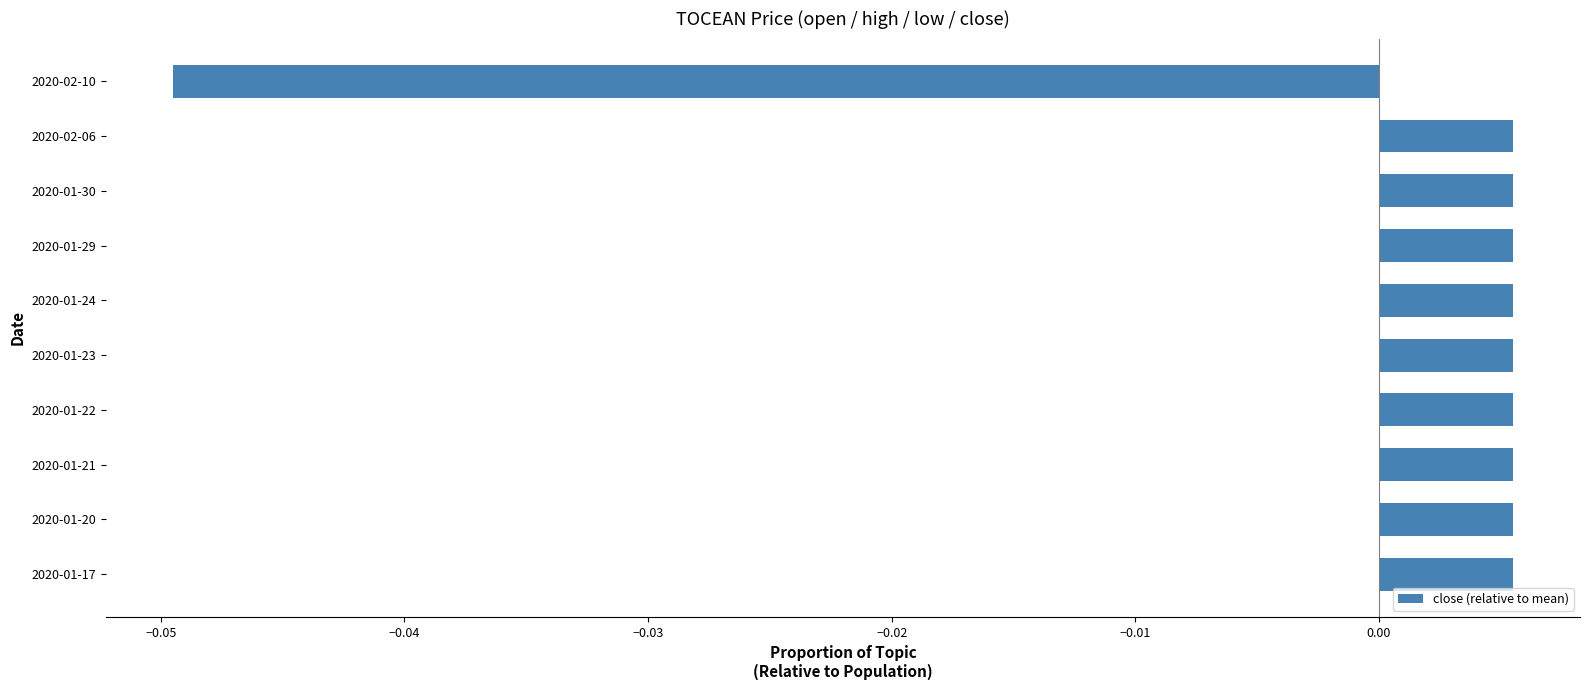

How many values are between 0 and 1?

9